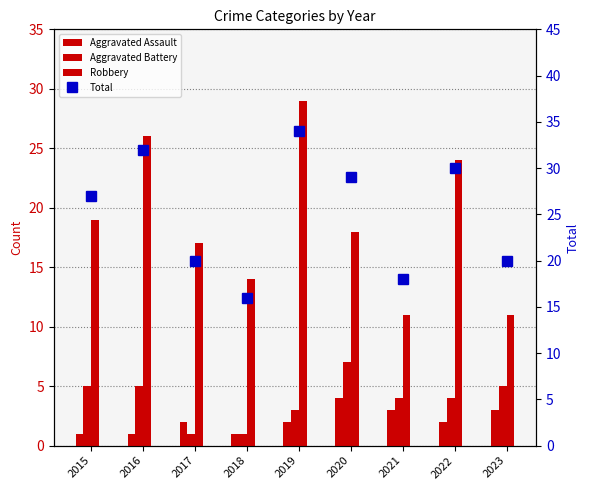

At which category does the chart reach its peak across all series?

2019